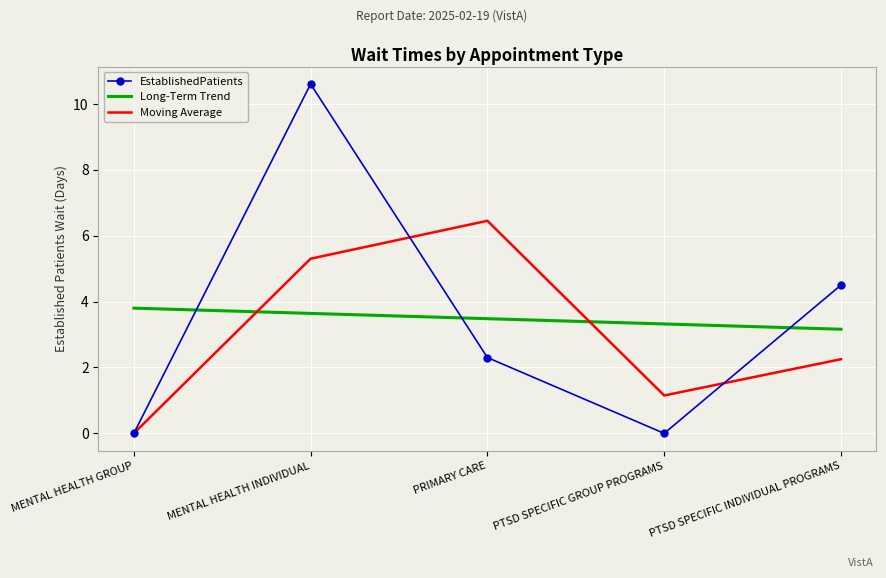

True or false: Moving Average has more than 0 interior local peaks.

True